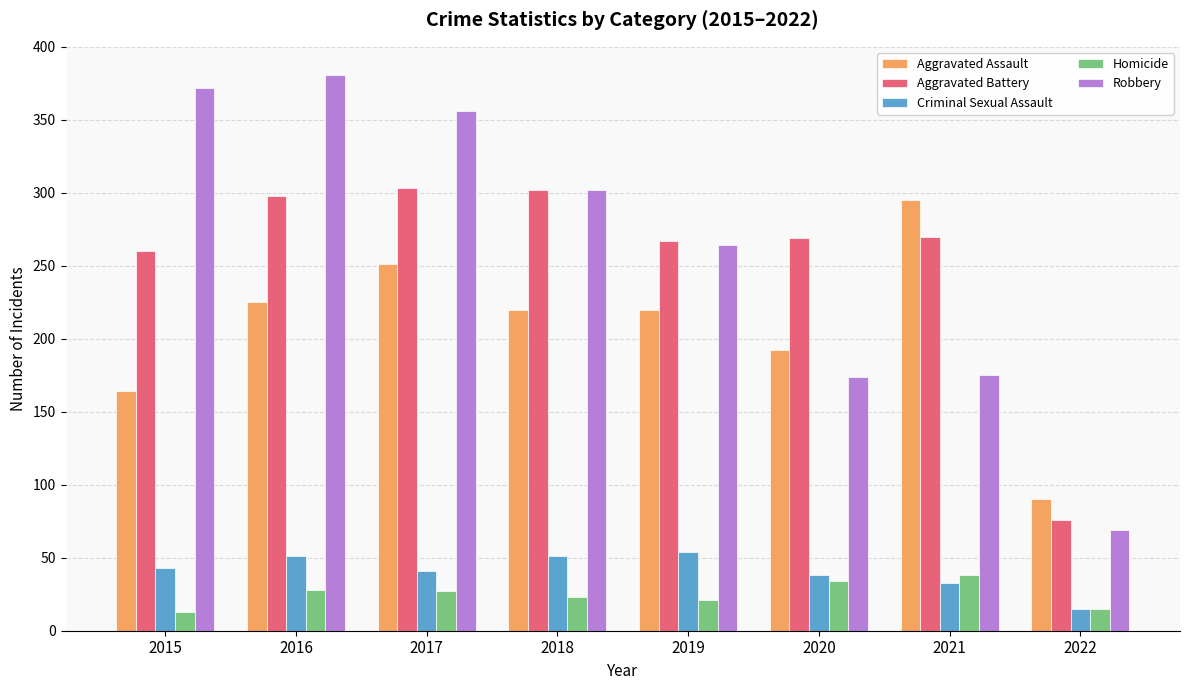

Is the value of Homicide at 2016 greater than the value of Aggravated Battery at 2021?

No